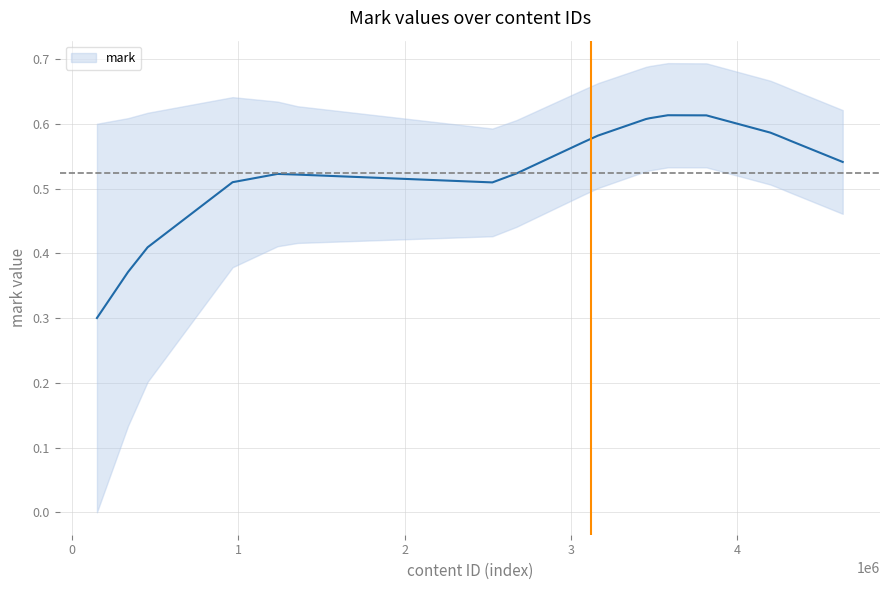

What is the value of the 10th point from the left?

0.6